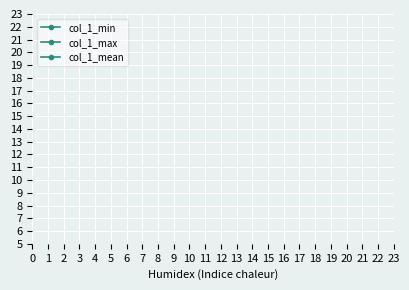

How many distinct data groups are displayed?

3